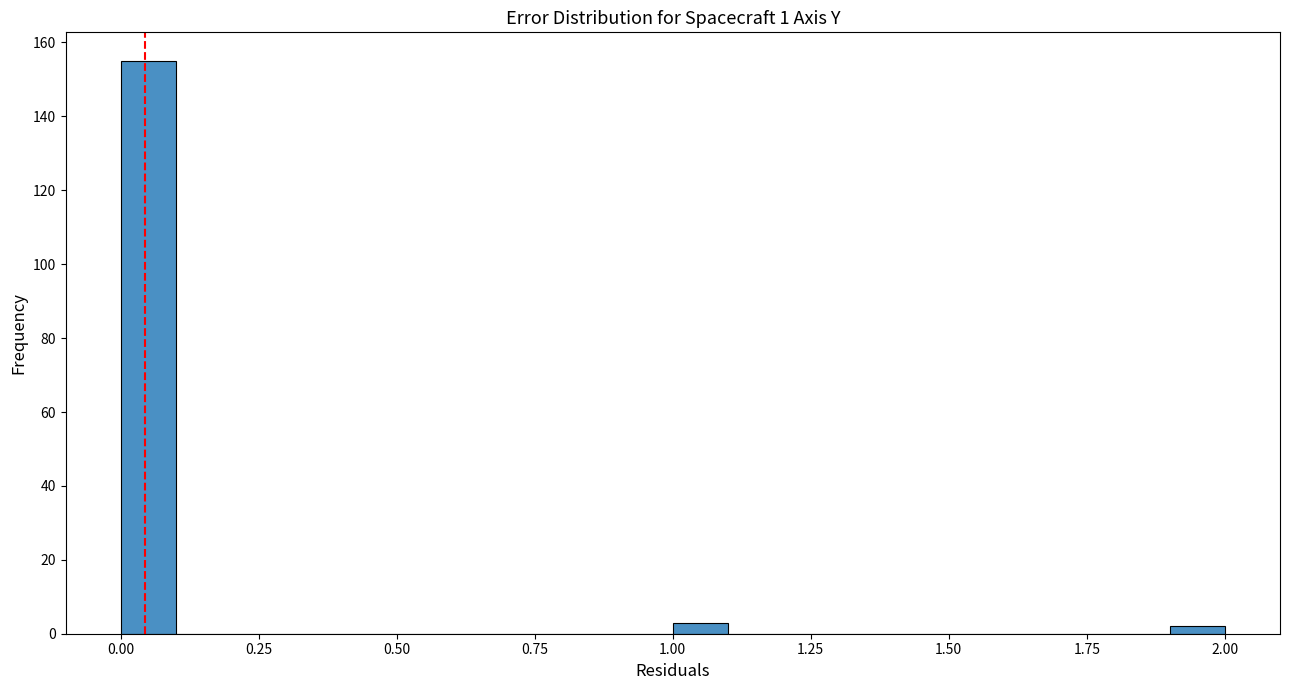

Read against the x-axis, roughly where is the centre of the tallest bar?

0.05